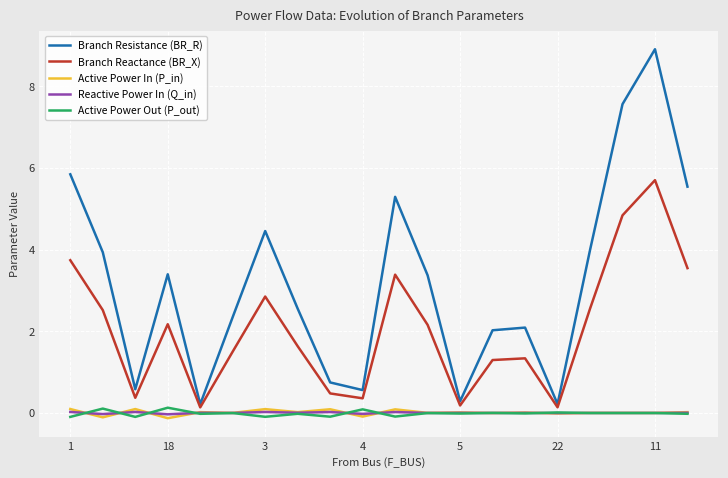

Which series has the largest range (max minus min)?

Branch Resistance (BR_R)